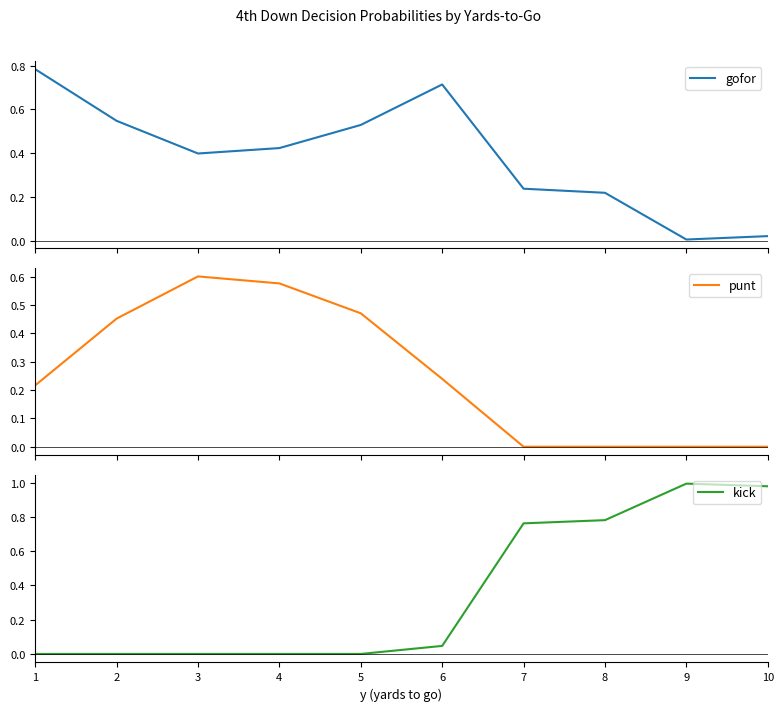

True or false: kick has a value of 0.0 at 6.

True